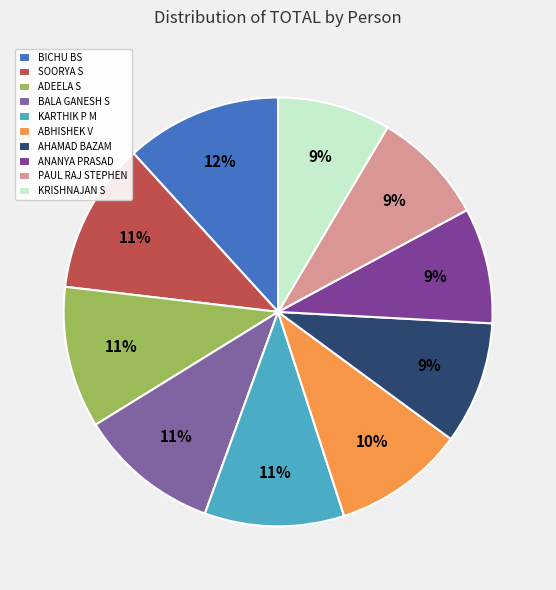

What percentage do ADEELA S and SOORYA S together represent?

22.0%